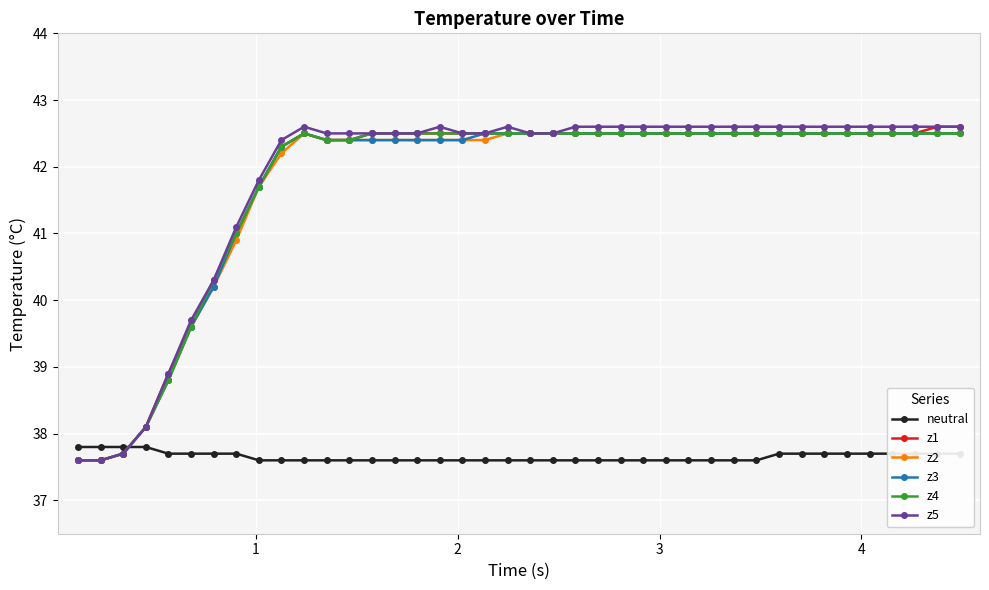

What is the lowest value of the z3 series?

37.6